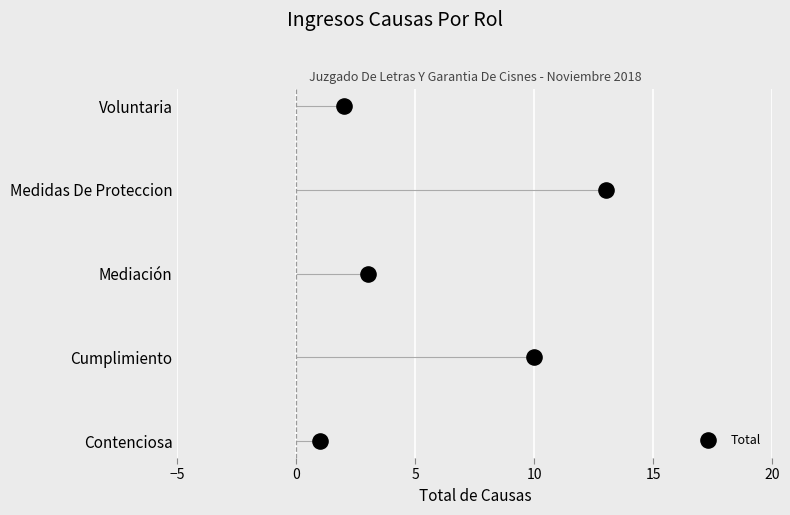

Between 10 and 0, which is larger?

10